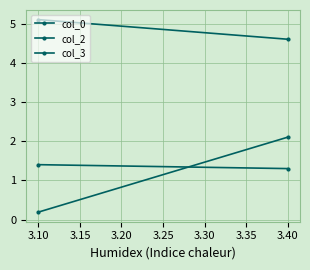

What value does the col_0 series have at 3.10?

5.1